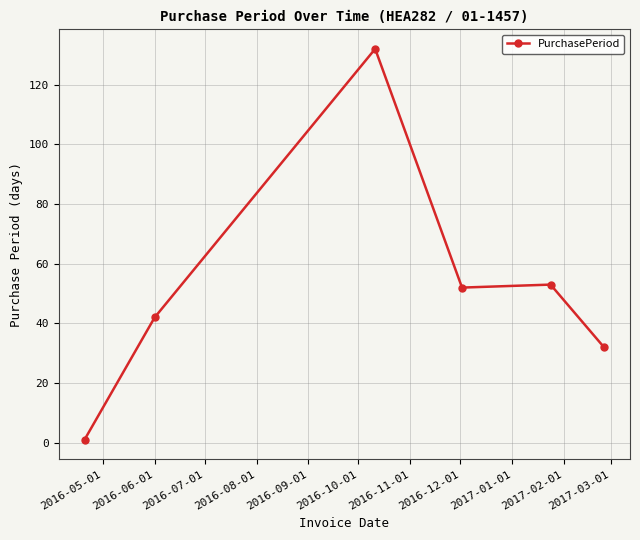

True or false: the data has more than 2 interior local peaks.

False